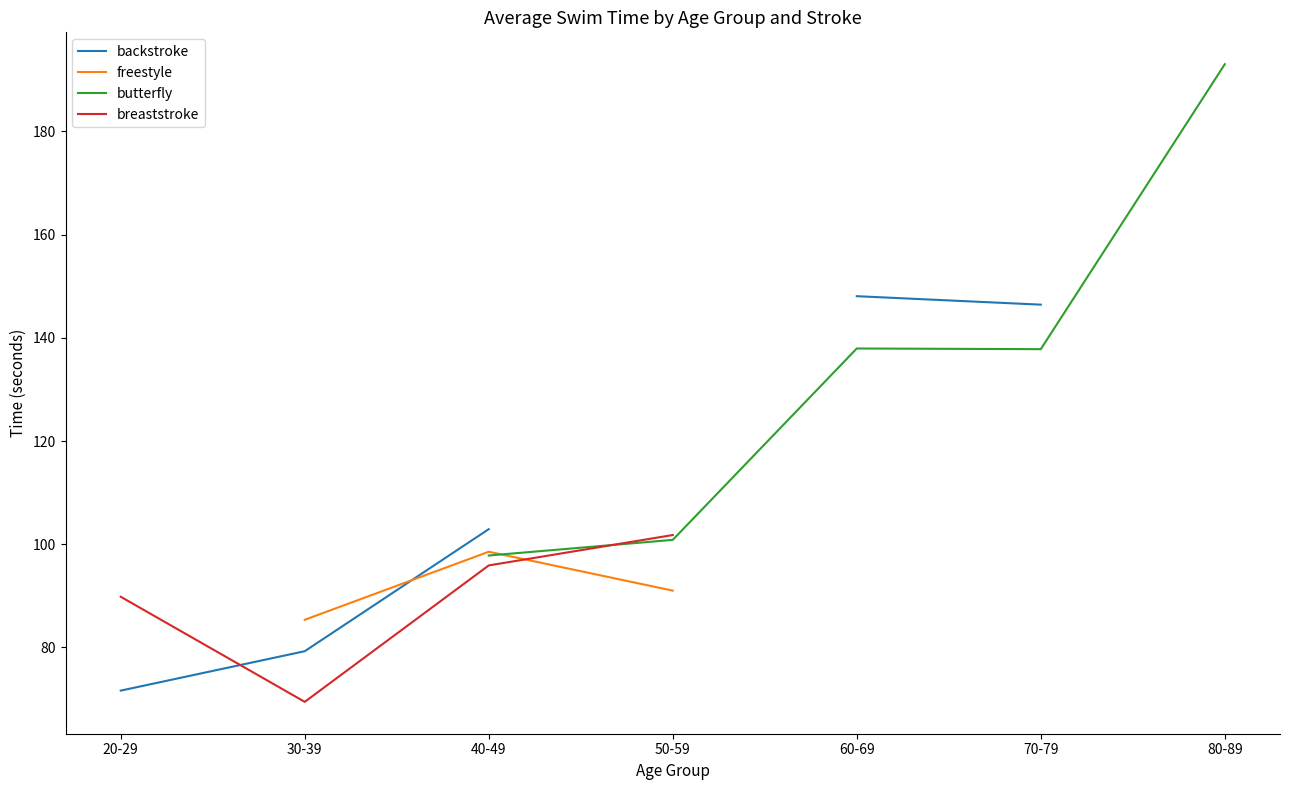

At which category does the chart reach its minimum across all series?

30-39